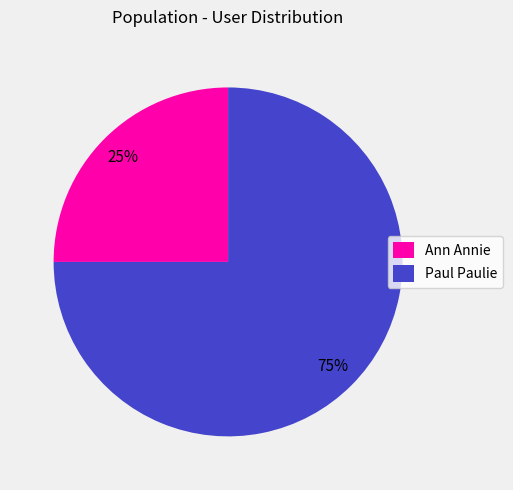

Combined, do Ann Annie and Paul Paulie account for over 50%?

Yes